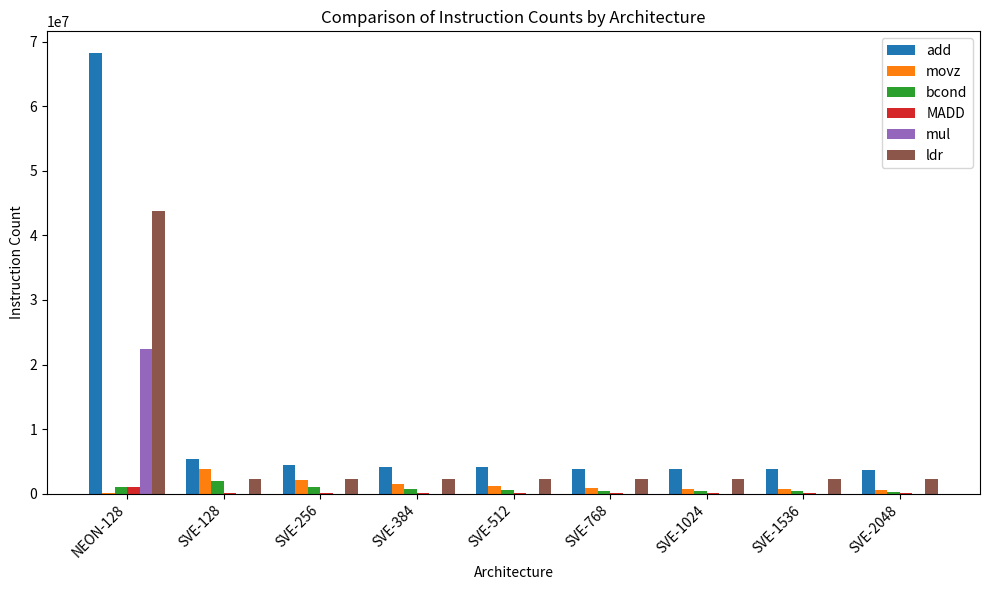

What is the approximate value of add at SVE-512?

4069006